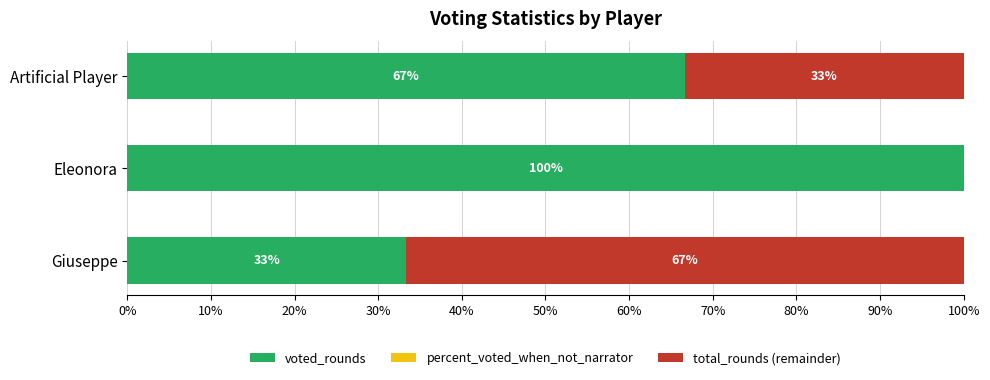

What is the total value across all series at Eleonora?

100.0